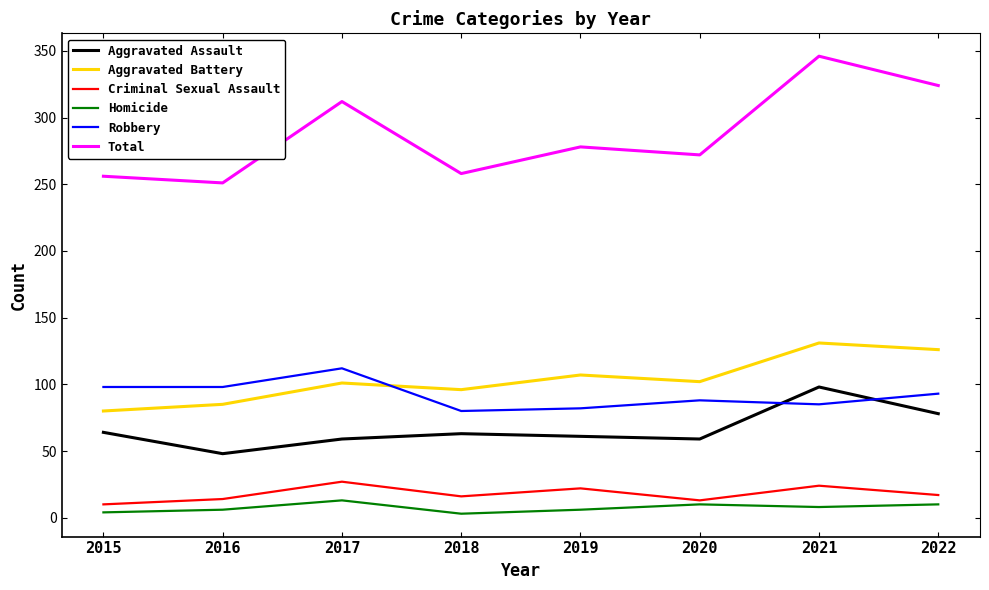

The value of Homicide at 2015 is 4. True or false?

True